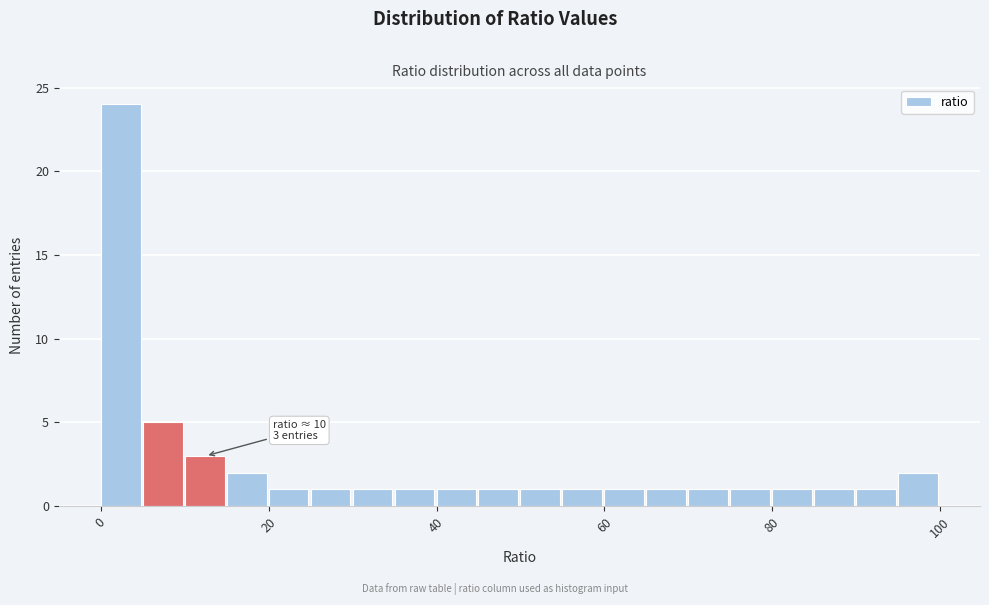

Read against the x-axis, roughly where is the centre of the tallest bar?

2